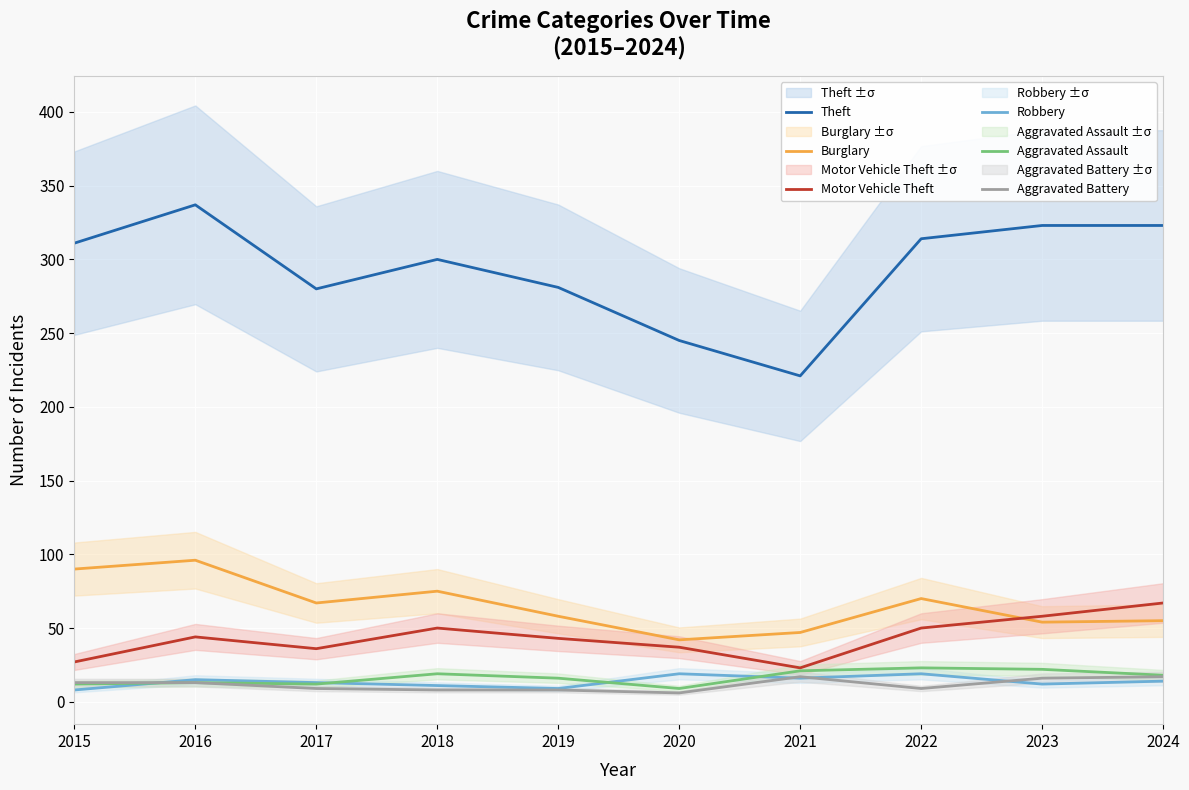

Which has a higher value, 2015 or 2024?

2024